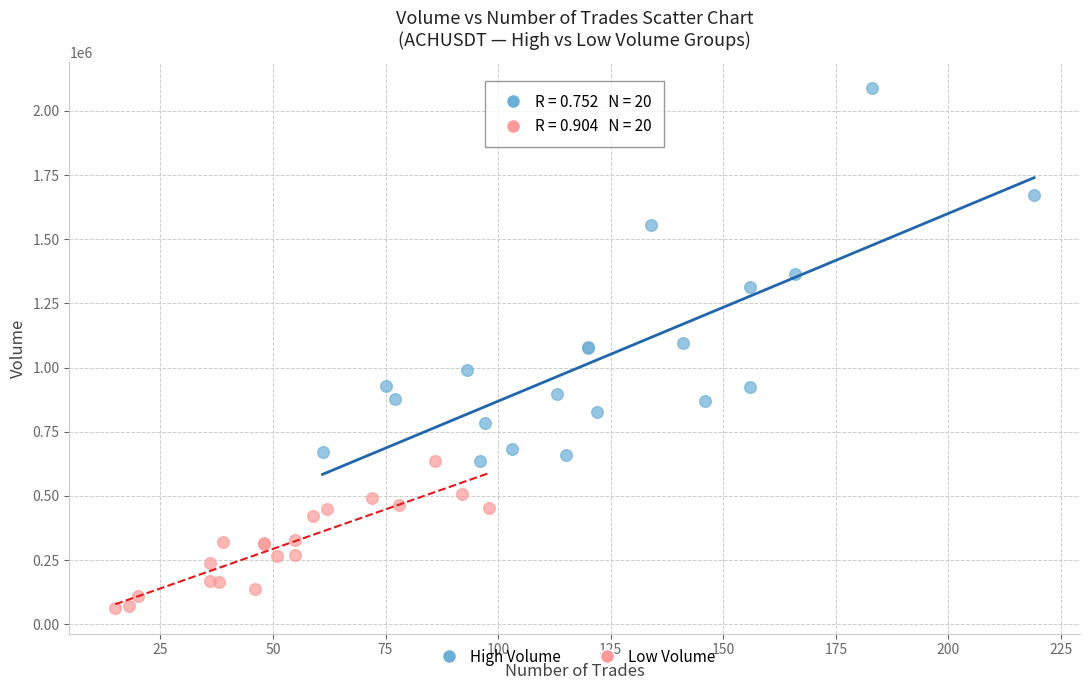

What are all the series names shown in the legend?

High Volume, Low Volume